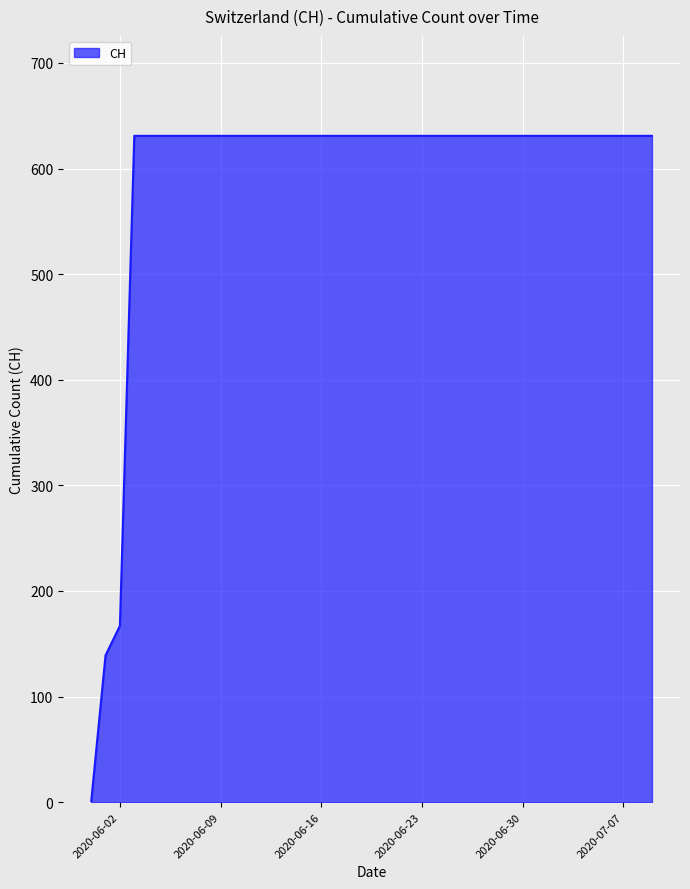

What is the difference between the maximum and minimum values?

631